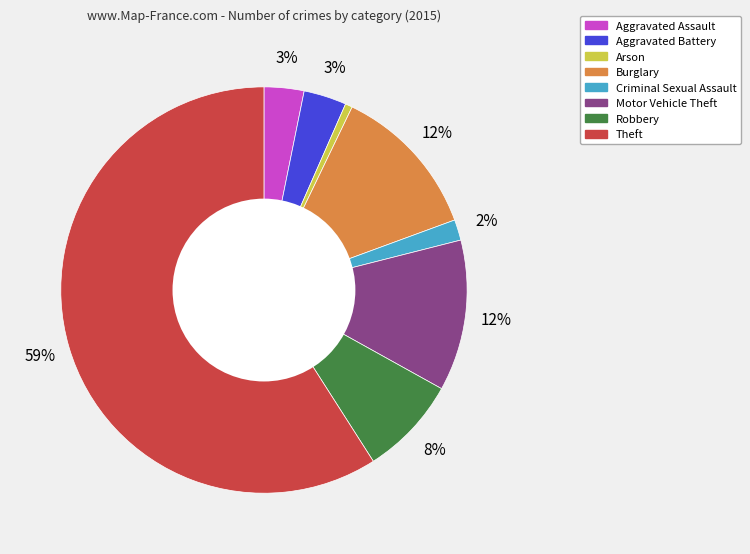

Is Theft the majority of the pie?

Yes